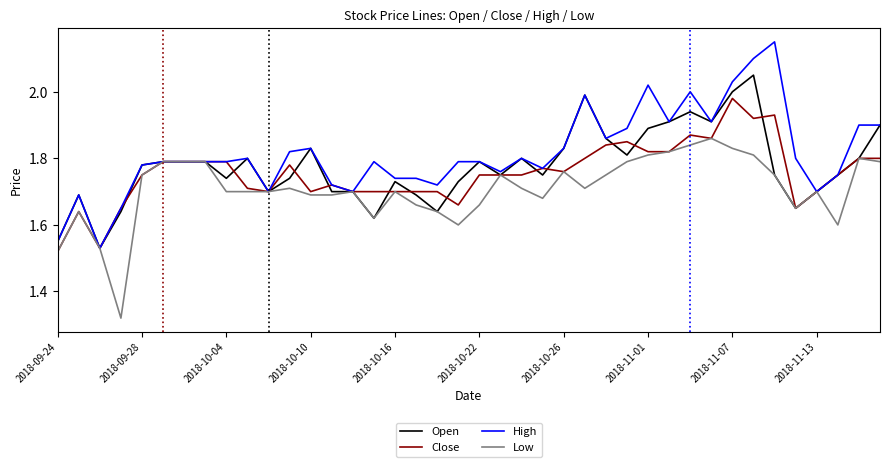

Rank the series by their maximum value, from highest to lowest.

High, Open, Close, Low